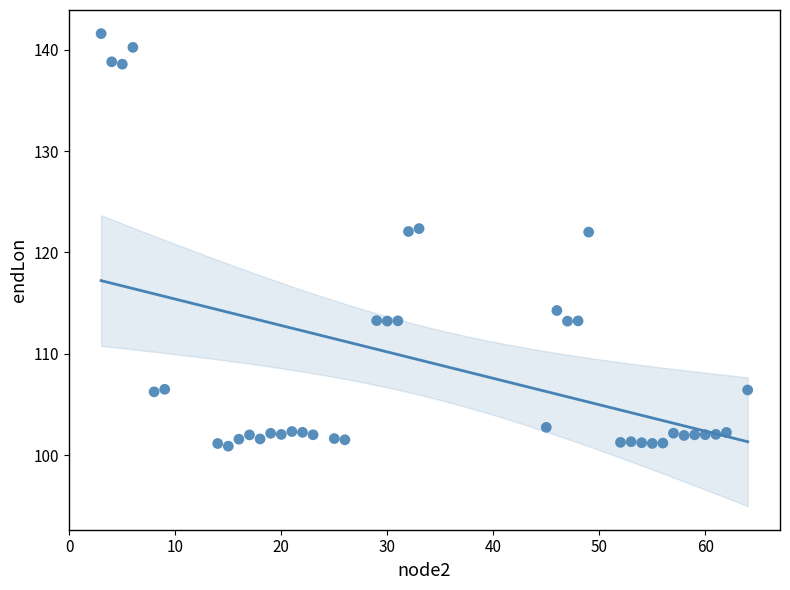

What is the range of Y values (max minus min)?

40.7